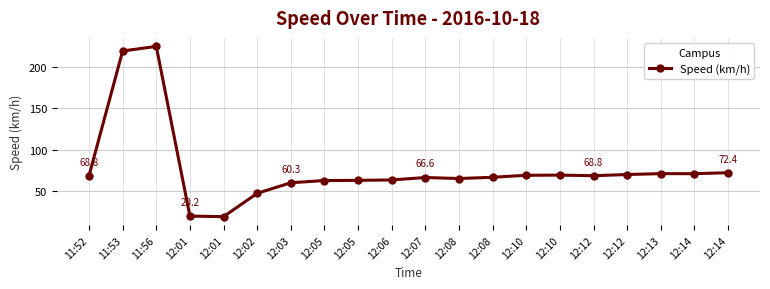

At which category does the data reach its first local valley?

12:01